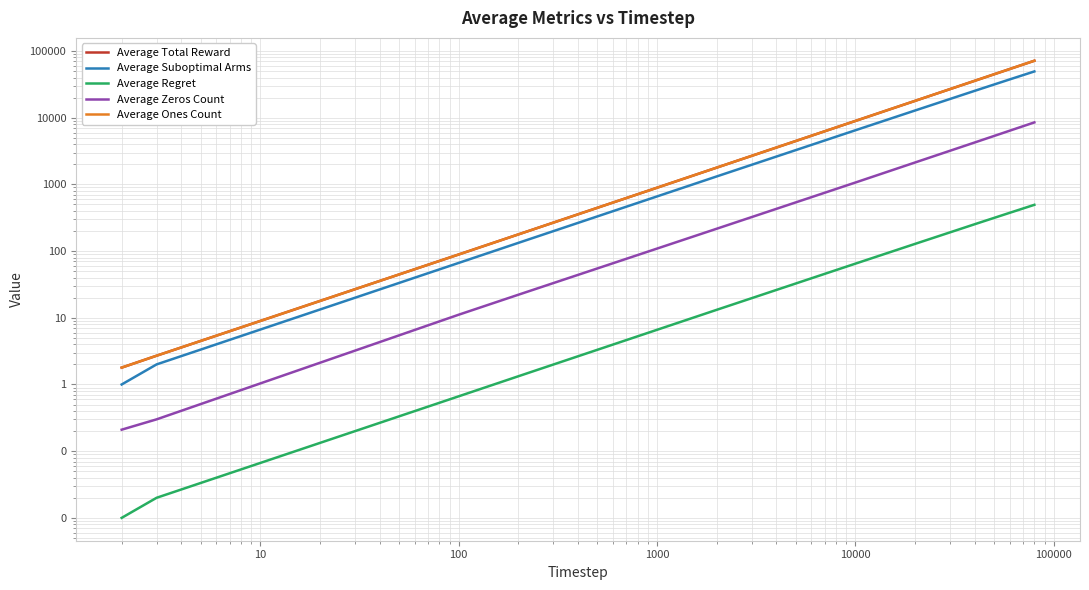

Is it true that Average Total Reward equals 16410.9 at 10000000?

False